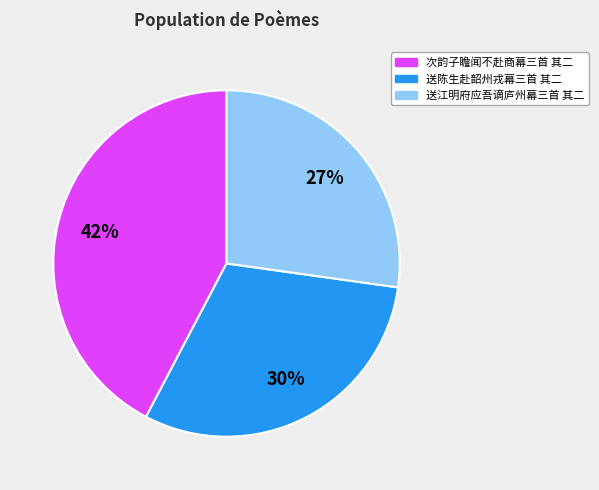

Which has a higher value, 送江明府应吾谪庐州幕三首 其二 or 送陈生赴韶州戎幕三首 其二?

送陈生赴韶州戎幕三首 其二